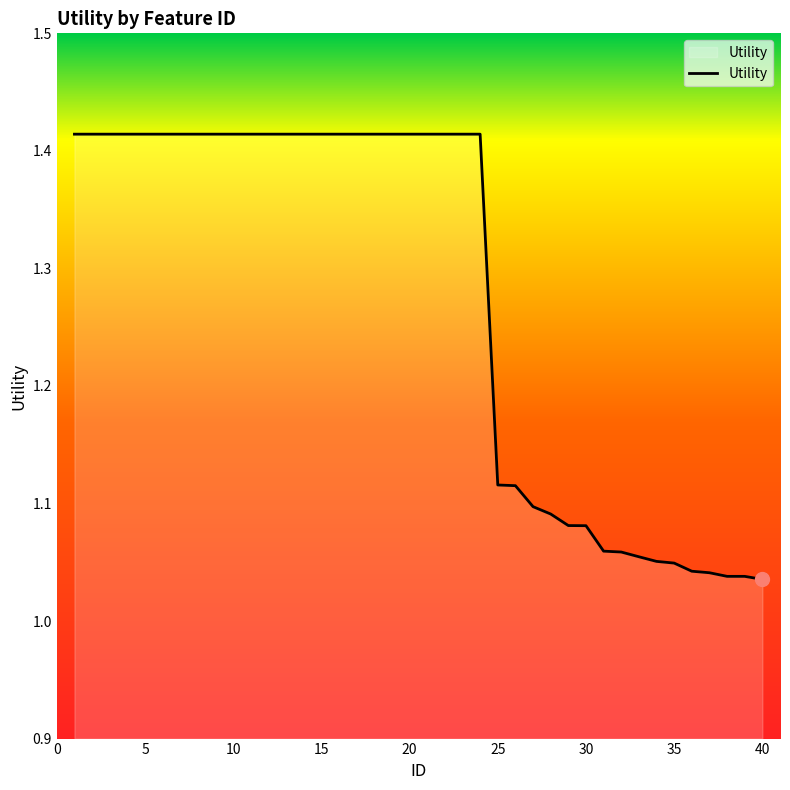

What is the difference between the maximum and minimum values?

0.4